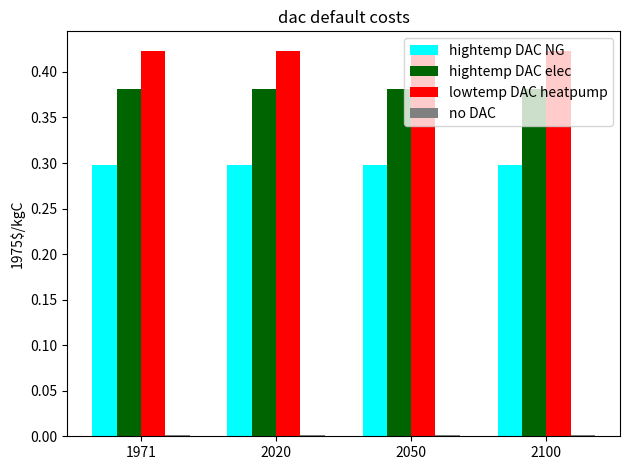

The hightemp DAC NG series shows 0.3 at 2100. True or false?

True